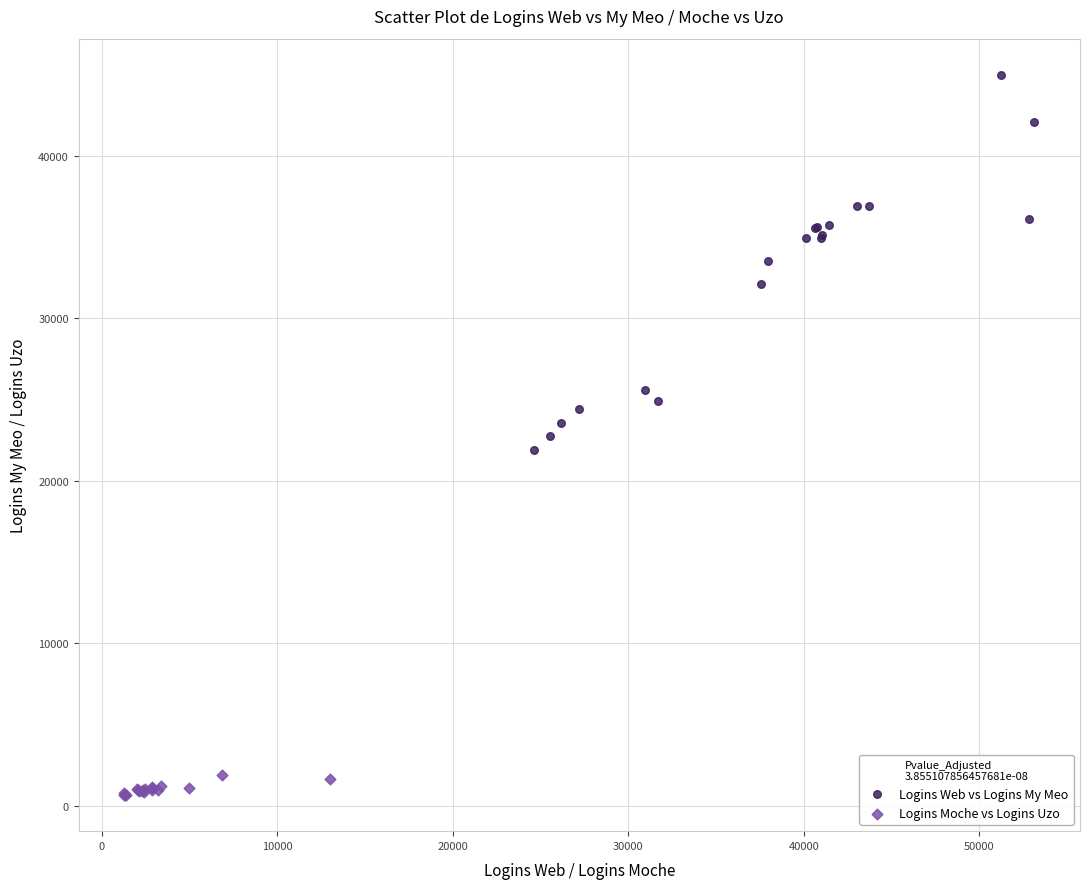

Which series has the largest Y range (max minus min)?

Logins Web vs Logins My Meo